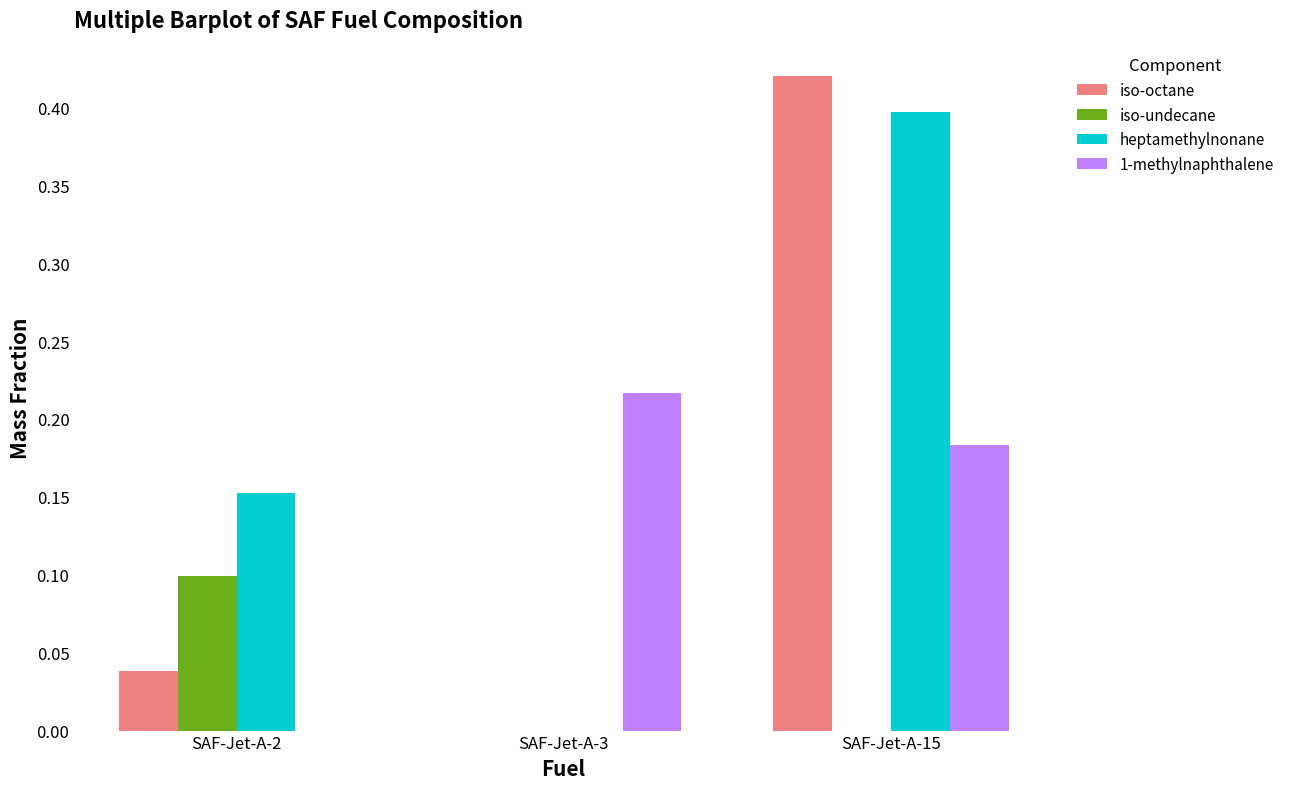

True or false: 1-methylnaphthalene has a value of 0.1 at SAF-Jet-A-15.

False